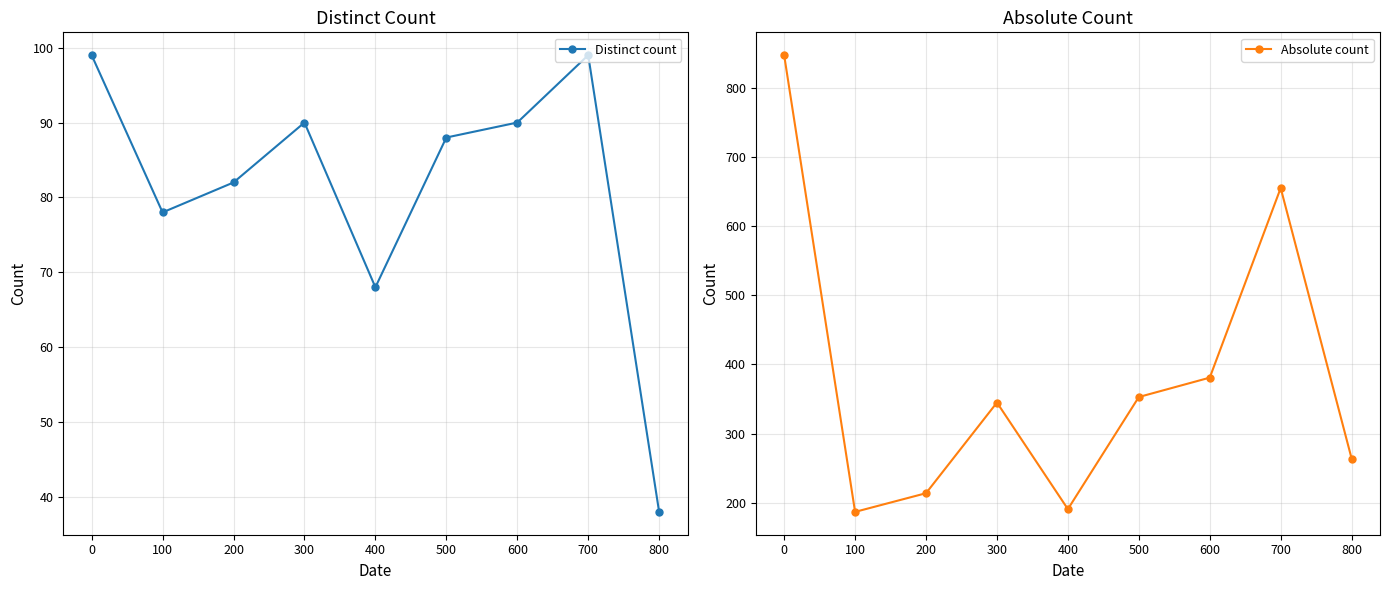

Reading left to right, what are all the values shown in this chart?

Distinct count: 99	78	82	90	68	88	90	99	38
Absolute count: 847	187	214	345	191	353	381	655	264